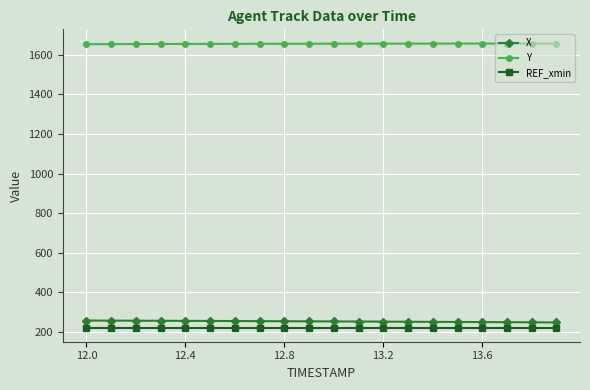

What is the average value of the REF_xmin series?

222.7